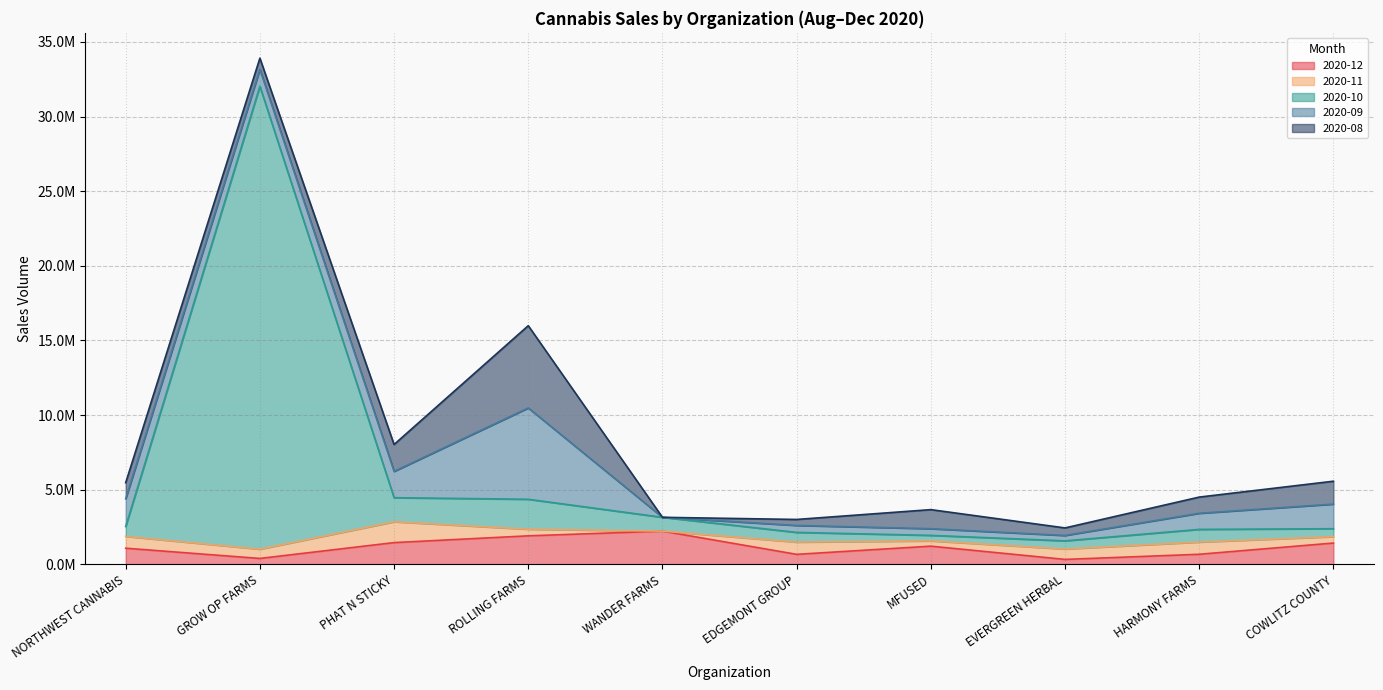

How many categories are shown in the chart?

10